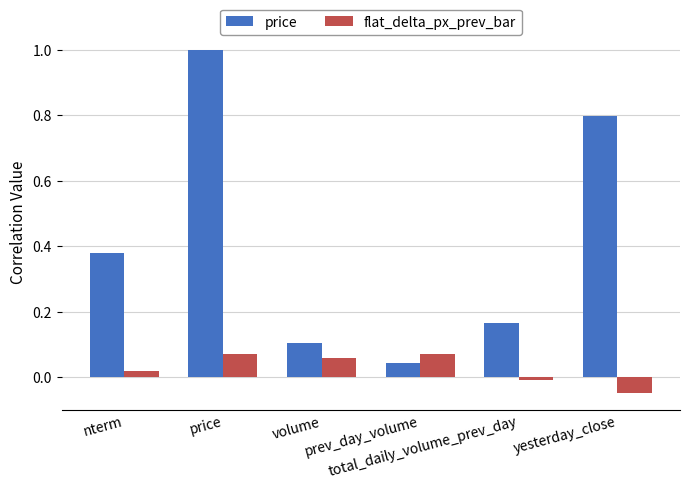

Which category has the lowest value in the price series?

prev_day_volume